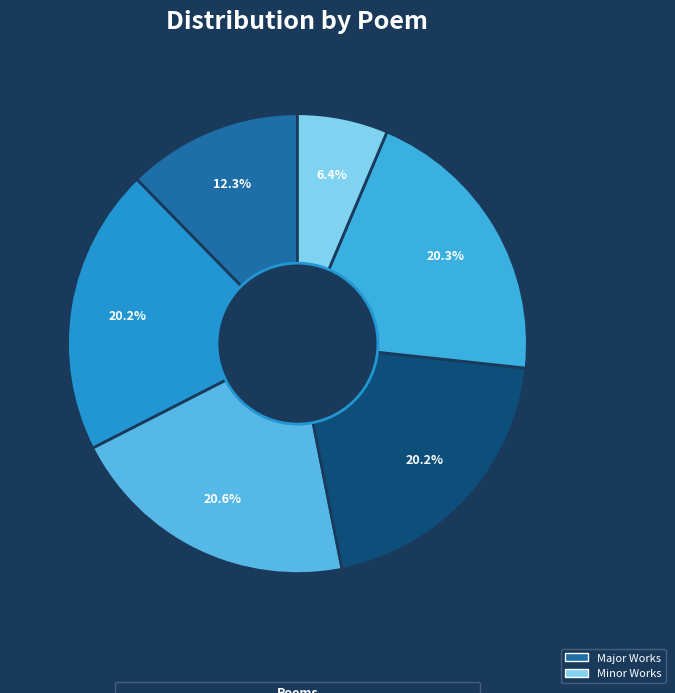

How many slices are in this pie chart?

6